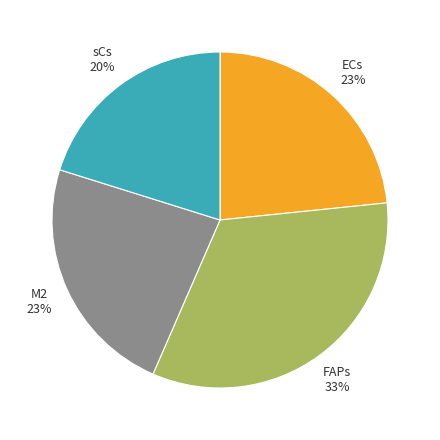

To the nearest percent, what is the difference between the M2 and FAPs slice percentages?

10%